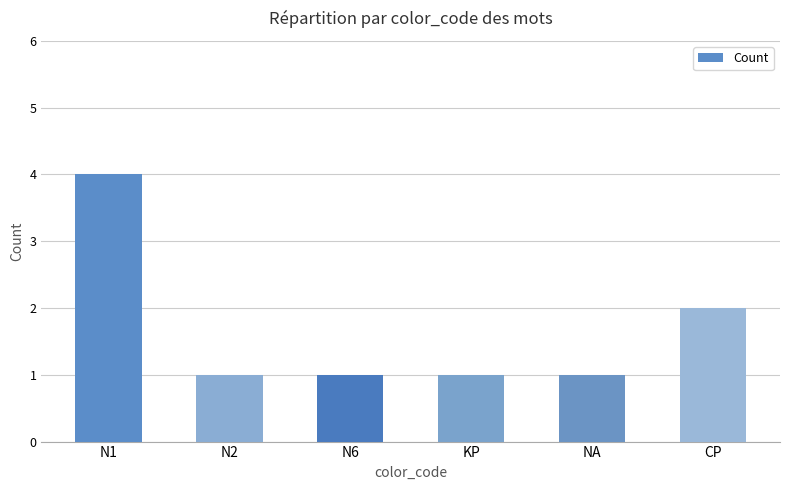

At which category does the chart reach its peak across all series?

N1